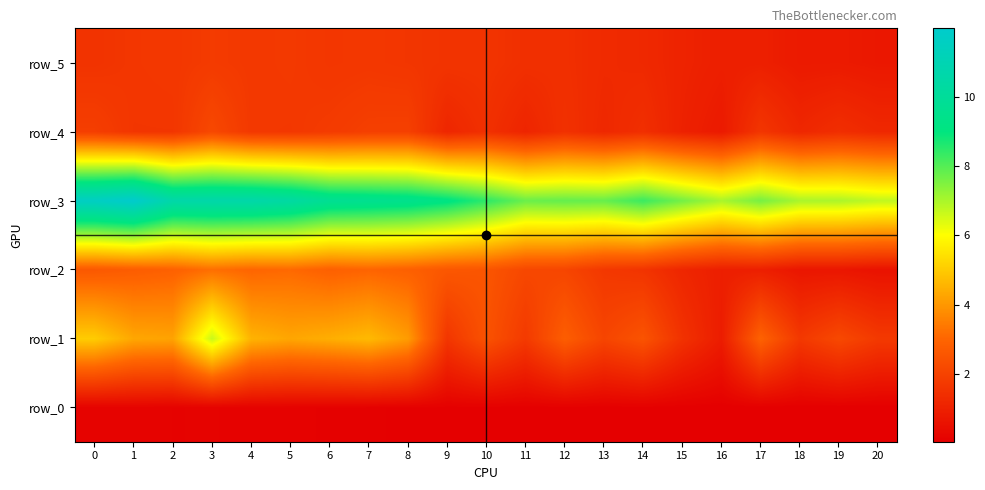

Count the number of categories in the chart.

21